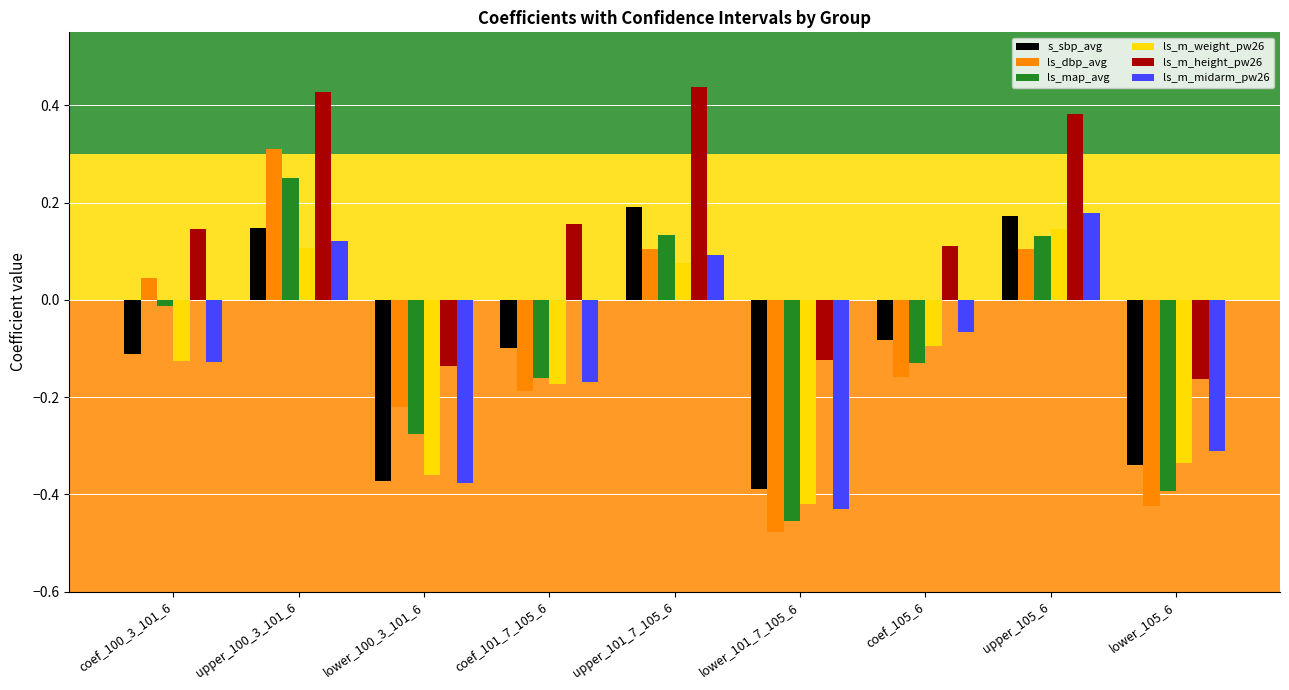

How many groups of bars are there?

9